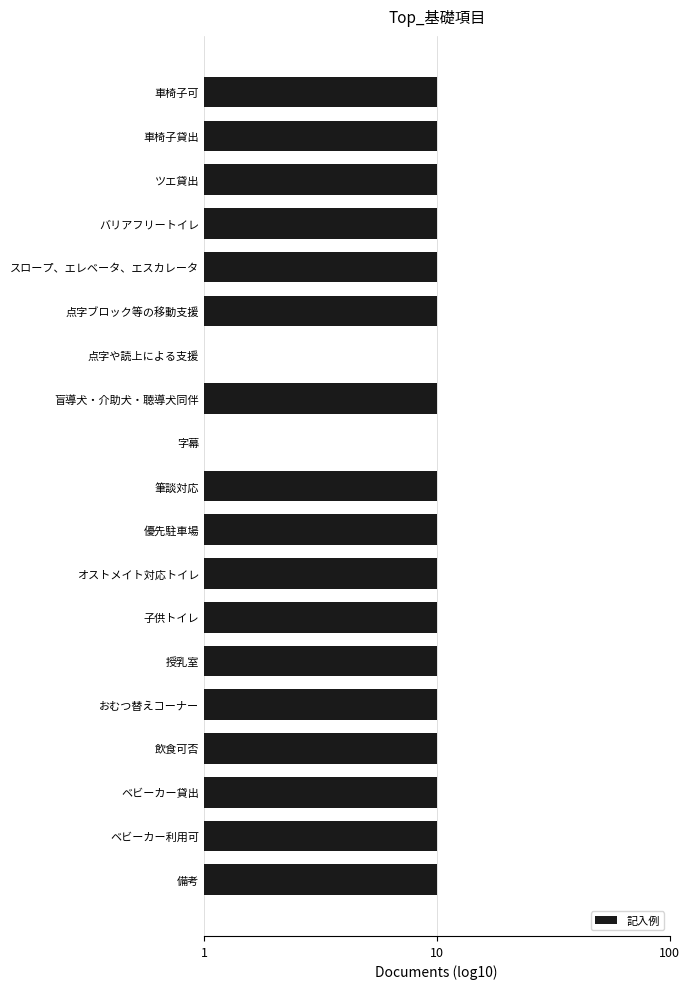

Are the bars horizontal?

Yes